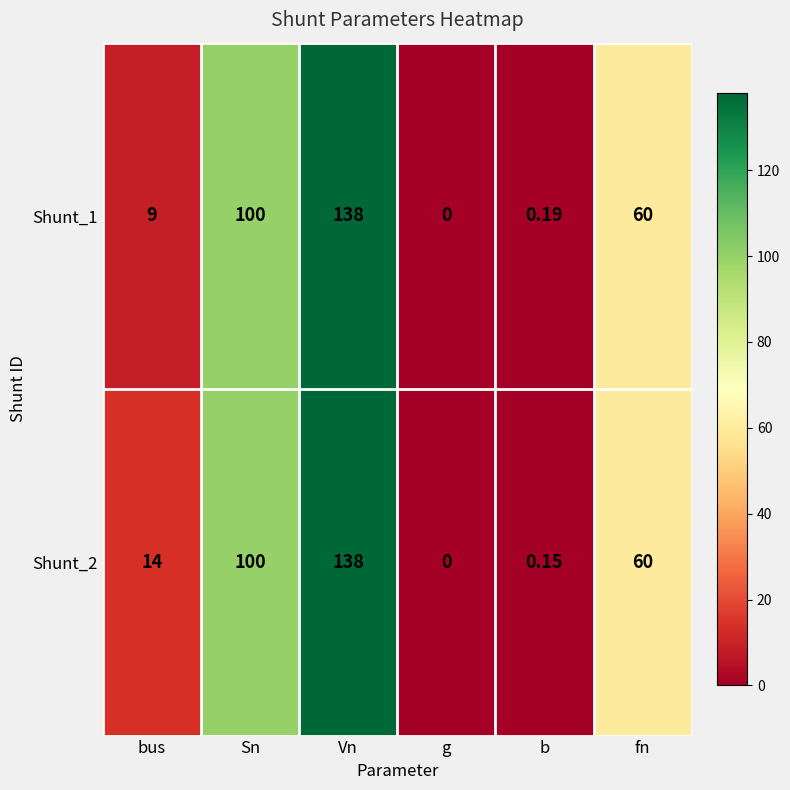

How many data points does each series have?

6